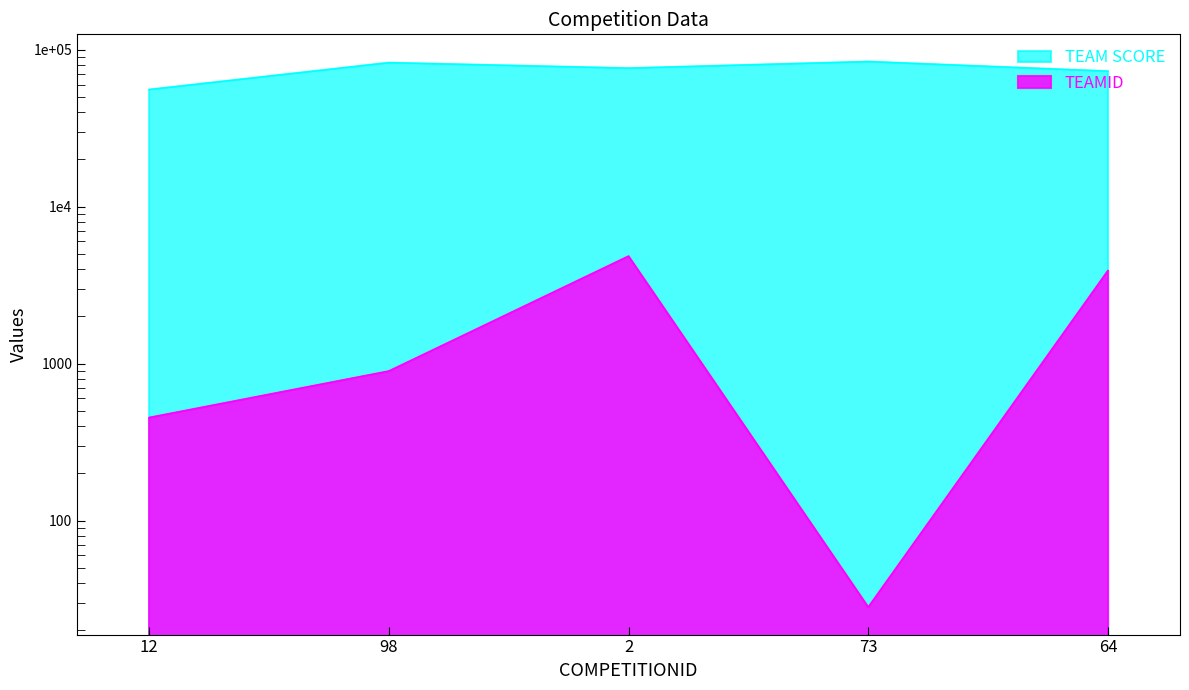

At which category does TEAMID reach its first local peak?

2